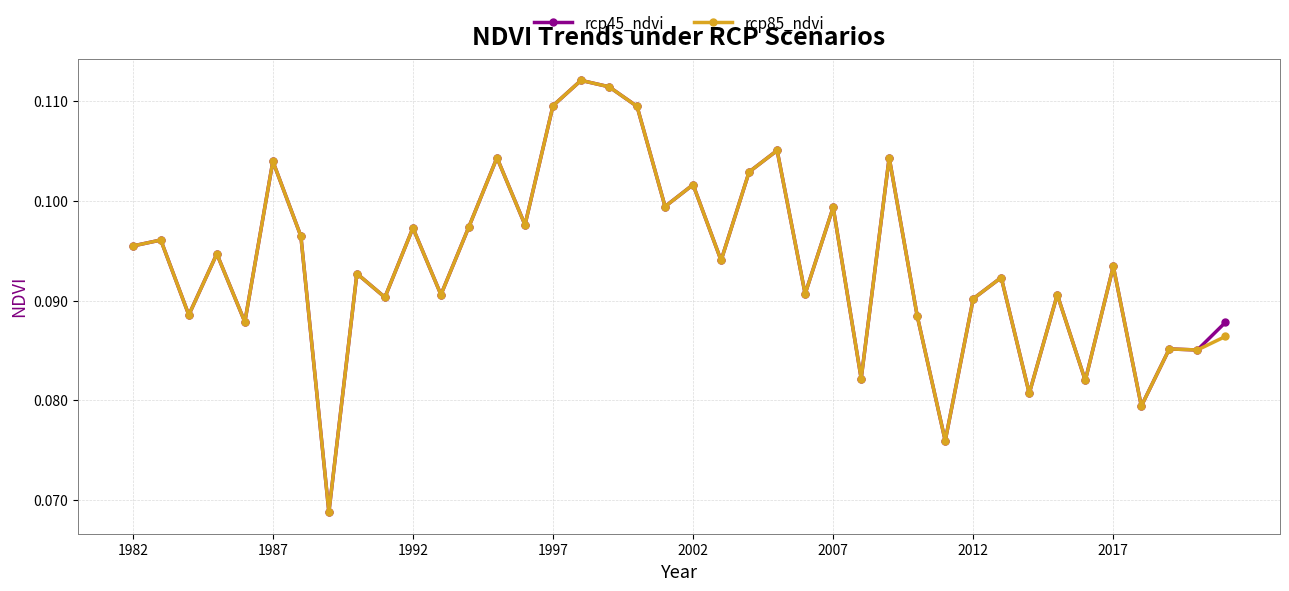

True or false: rcp85_ndvi has more than 2 points higher than both neighbors.

True